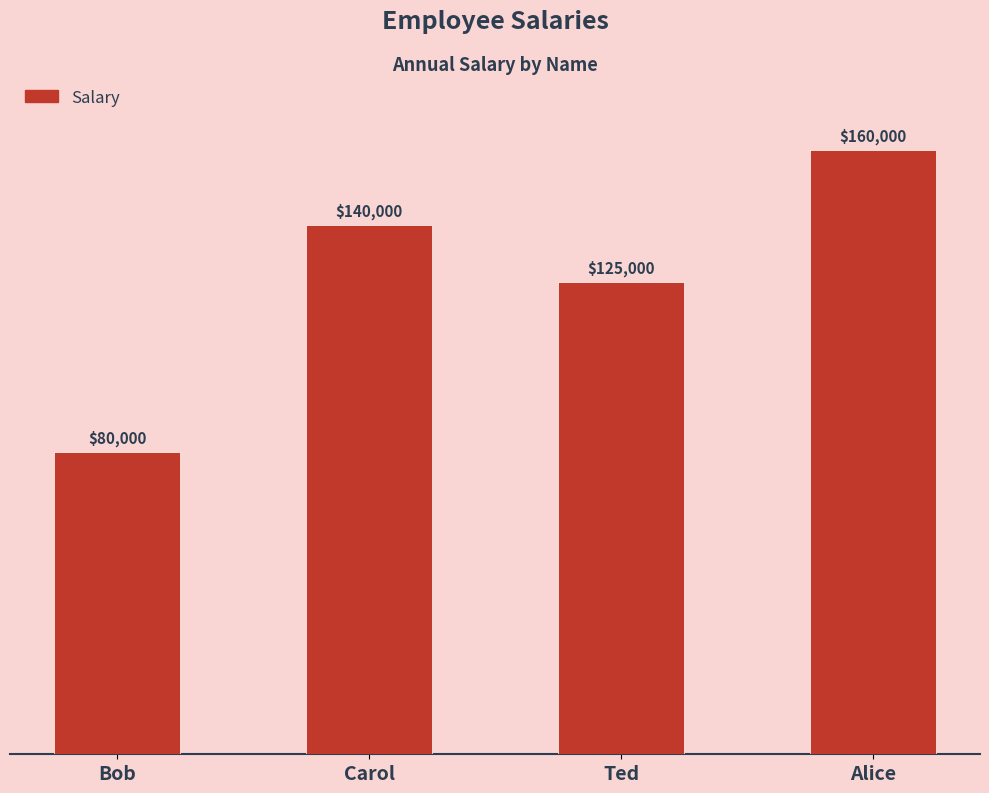

Reading left to right, what are all the values shown in this chart?

80000	140000	125000	160000